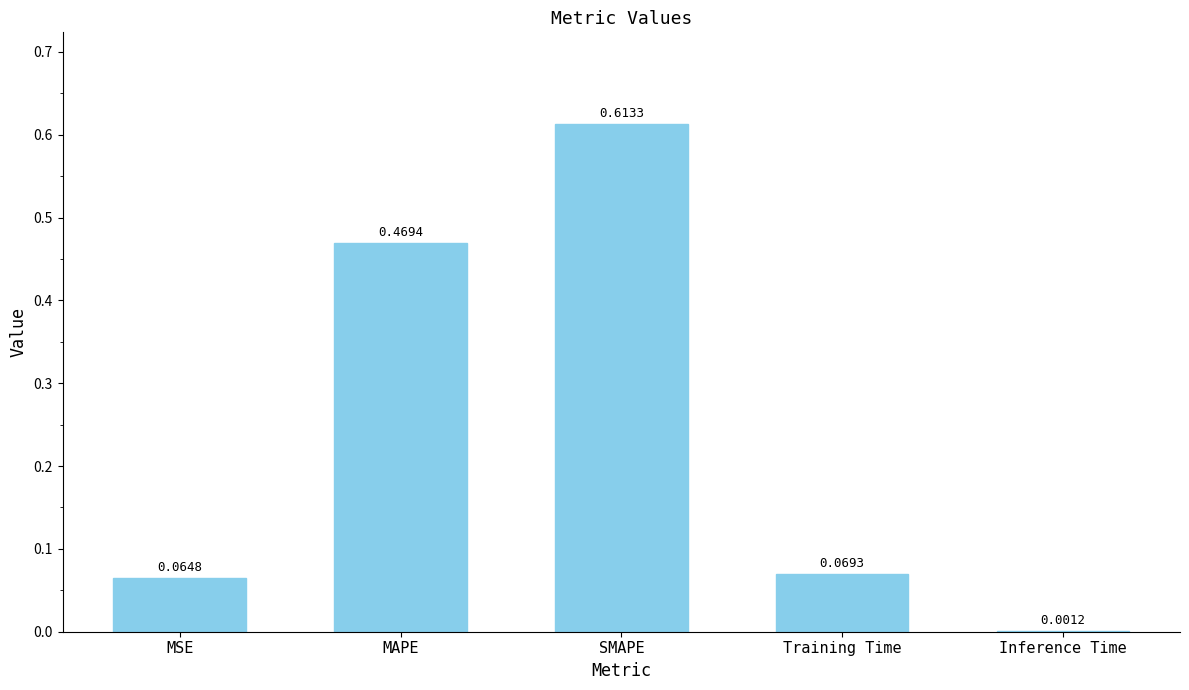

Are the bars horizontal?

No